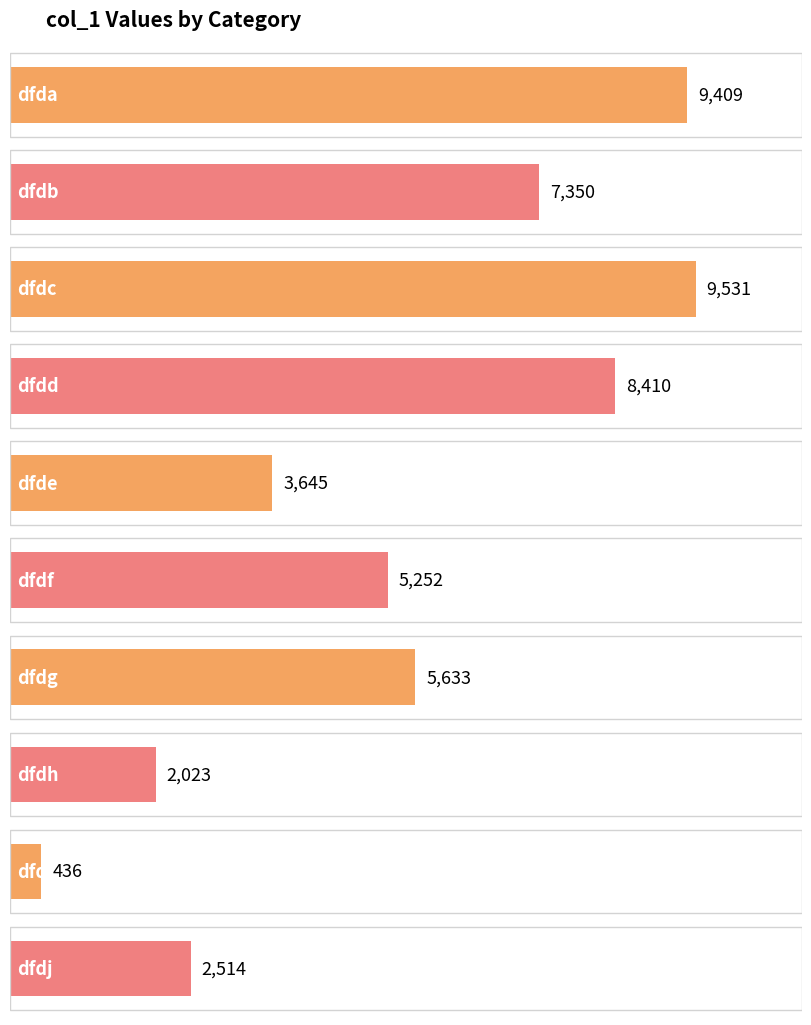

How many bars are there in total?

10